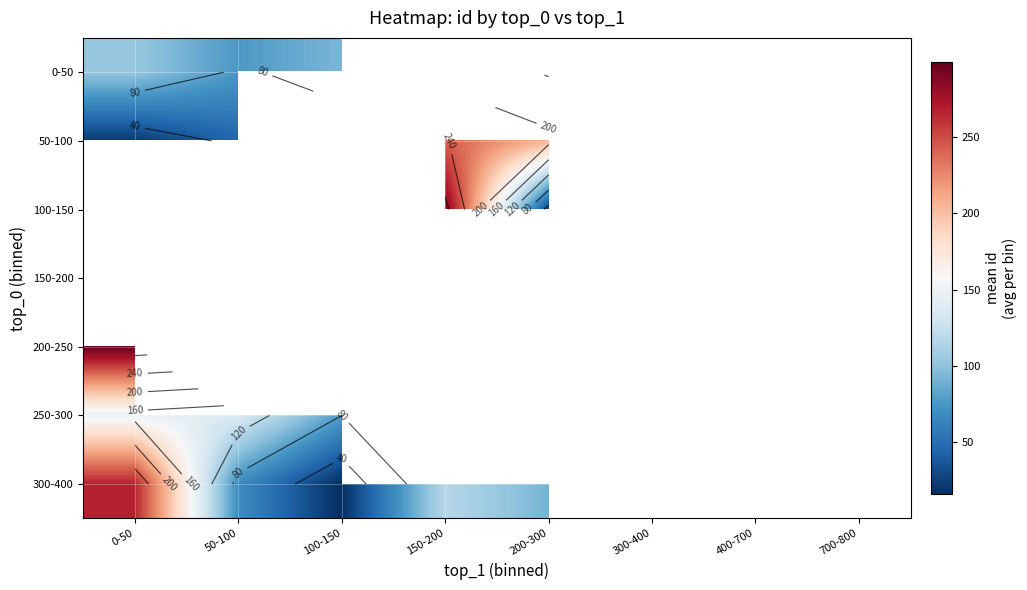

List the labels in order of 100-150 value, smallest first.

200-300, 300-400, 400-700, 700-800, 0-50, 50-100, 100-150, 150-200